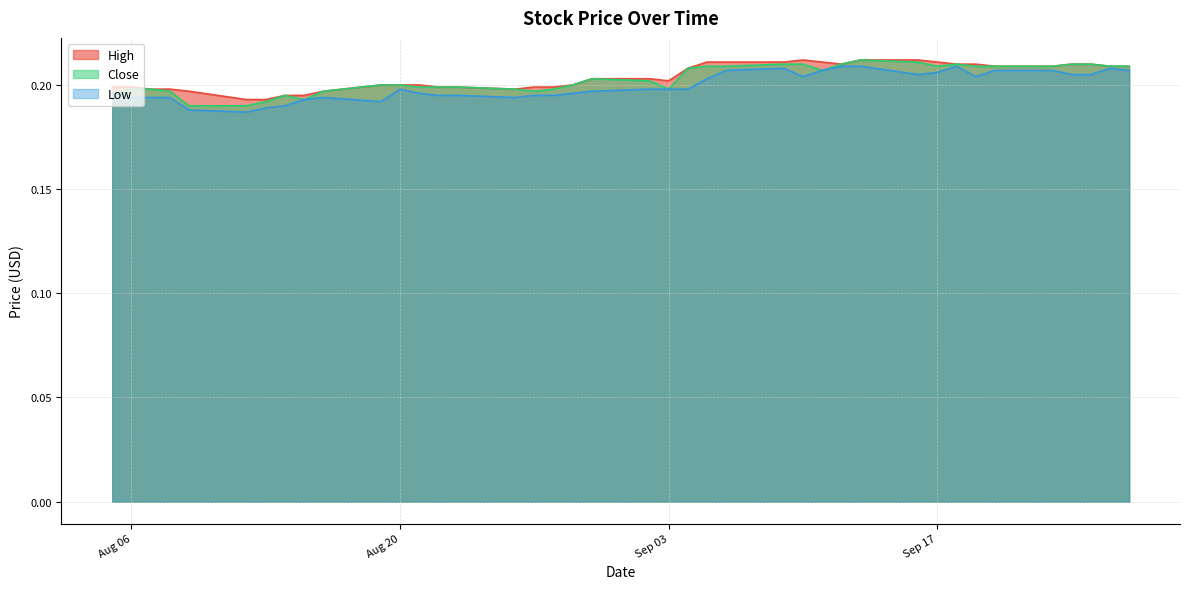

At which label is High closest to 0?

2019-08-12